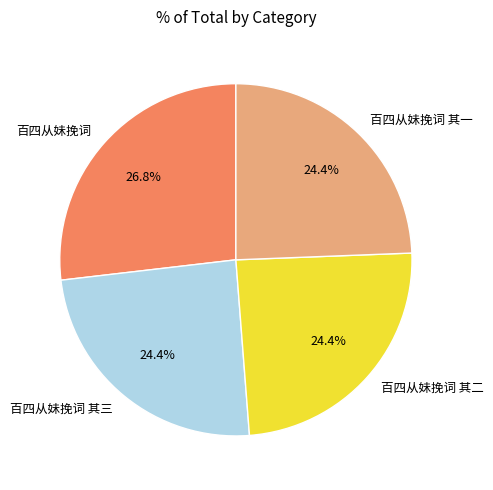

What percentage is NOT represented by 百四从妹挽词?

73.2%